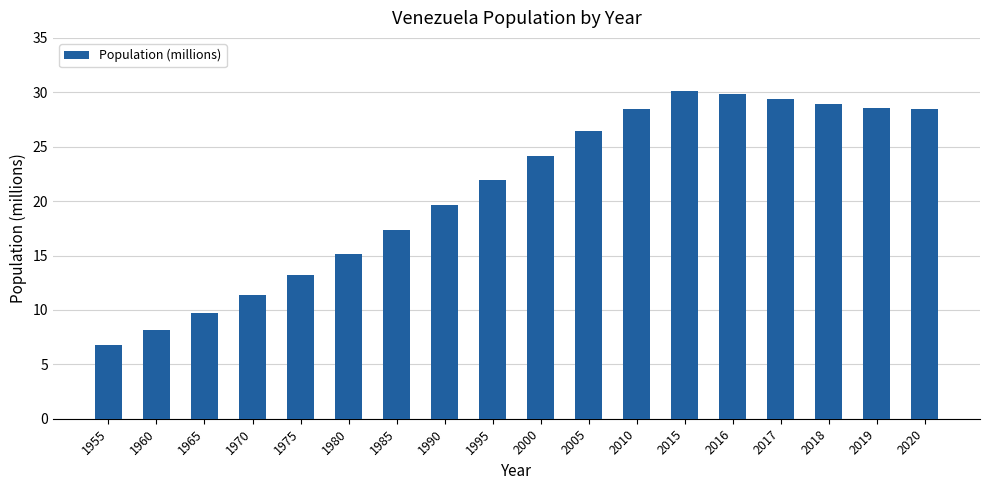

Is it true that the value at 2017 is 42.3?

False